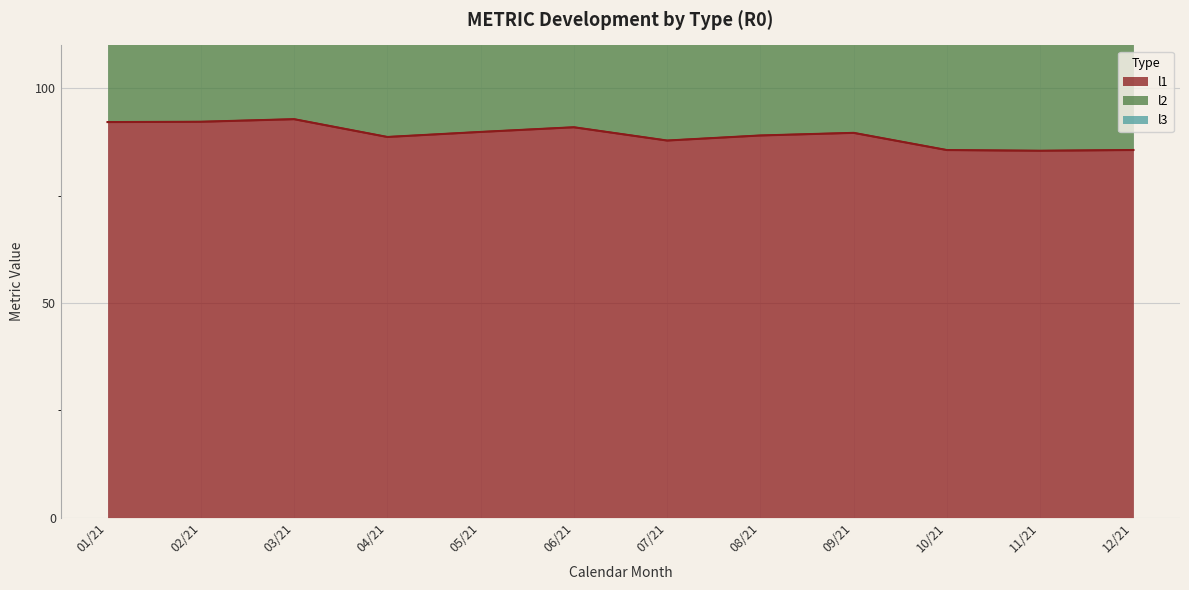

At which category does the chart reach its minimum across all series?

202111